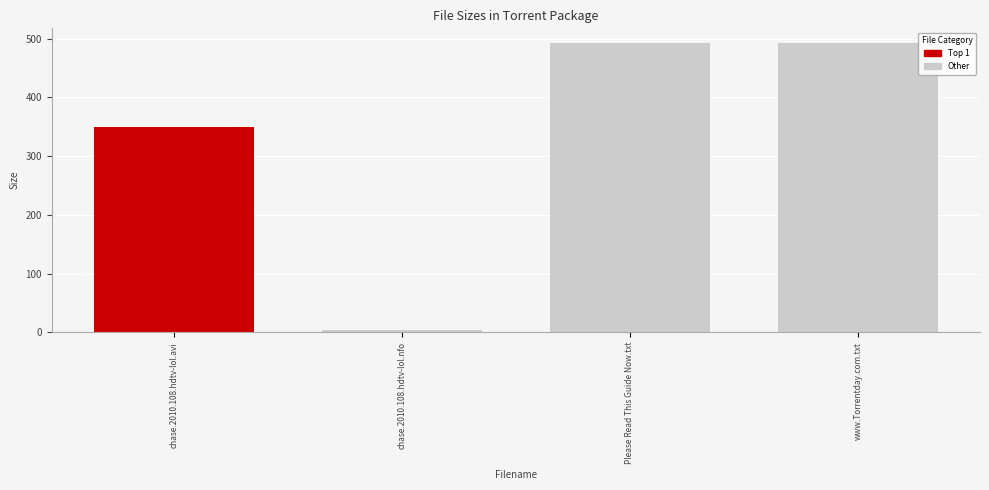

What is the label of the 3rd bar from the left?

Please Read This Guide Now.txt